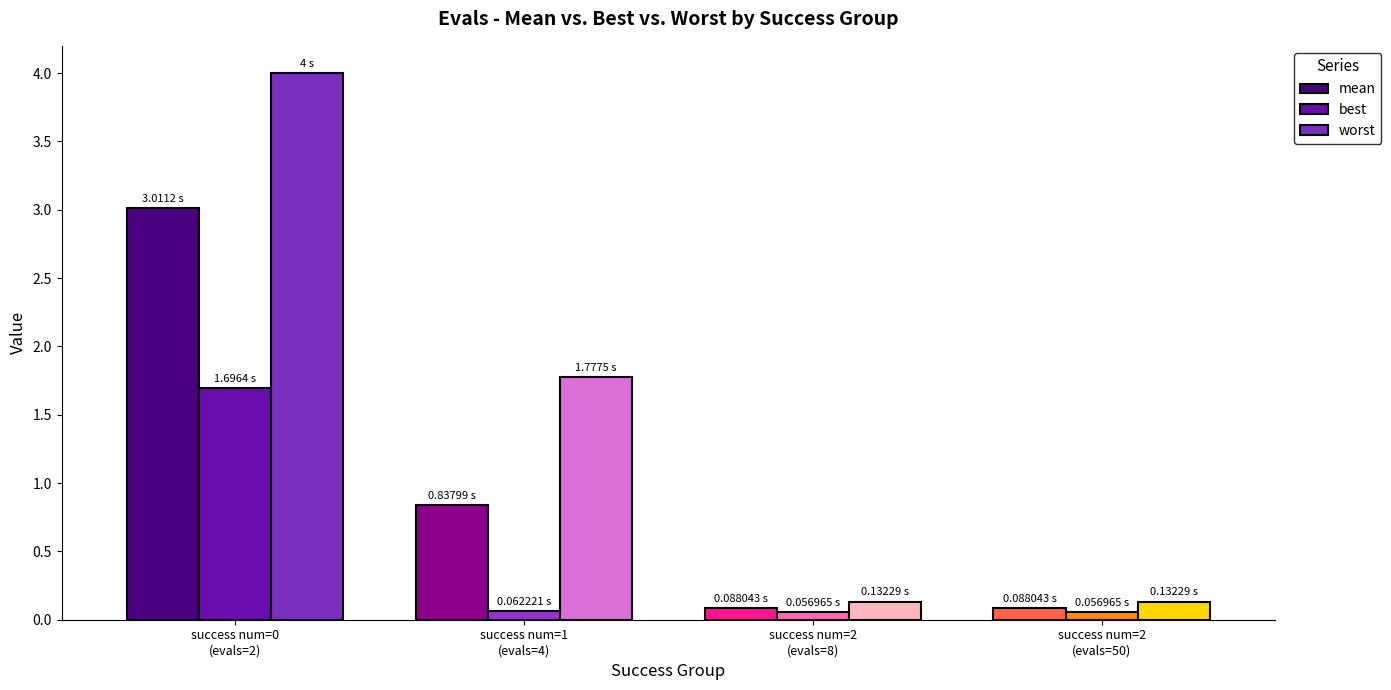

What is the sum of the mean values at success num=2
(evals=50) and success num=1
(evals=4)?

0.9